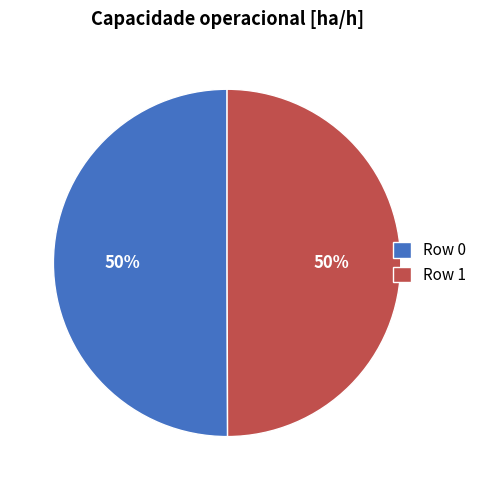

True or false: Row 0 accounts for 62% of the total.

False